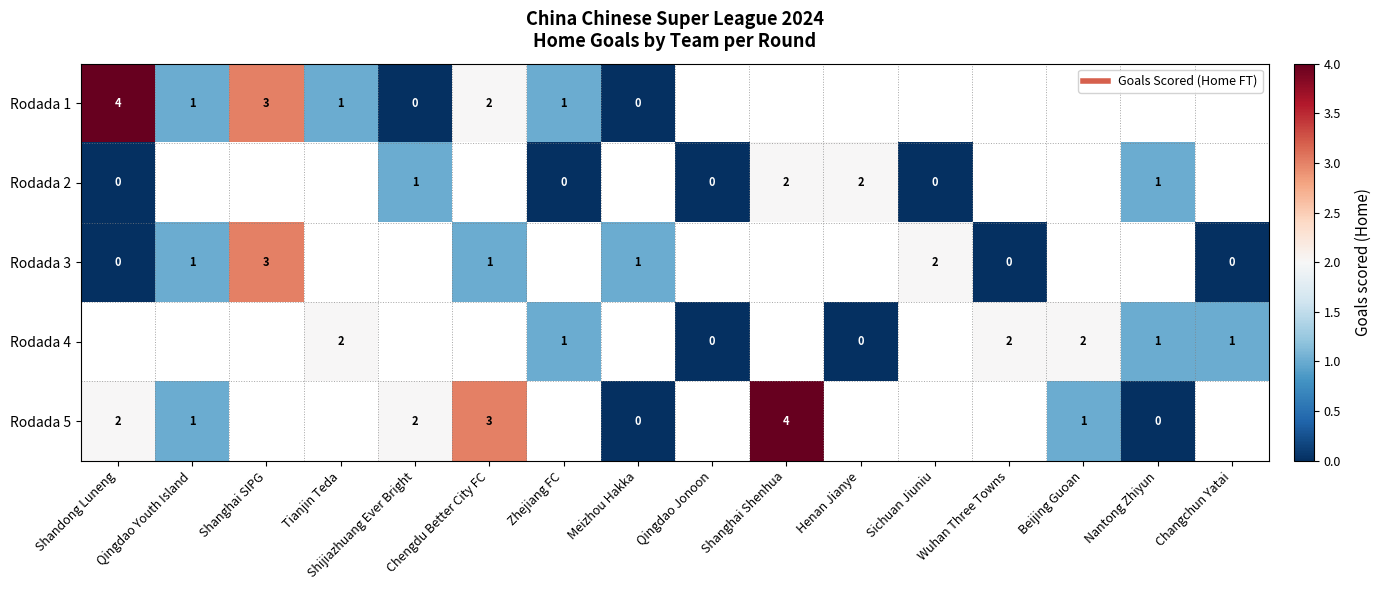

What is the greatest value displayed?

4.0